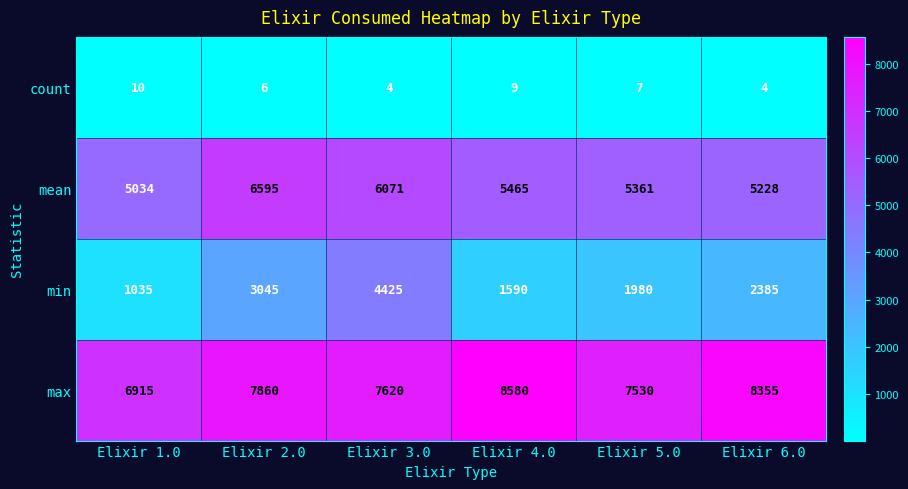

Reading left to right, extract all data points from this chart.

count: 10	6	4	9	7	4
mean: 5034	6595	6071	5465	5361	5228
min: 1035	3045	4425	1590	1980	2385
max: 6915	7860	7620	8580	7530	8355